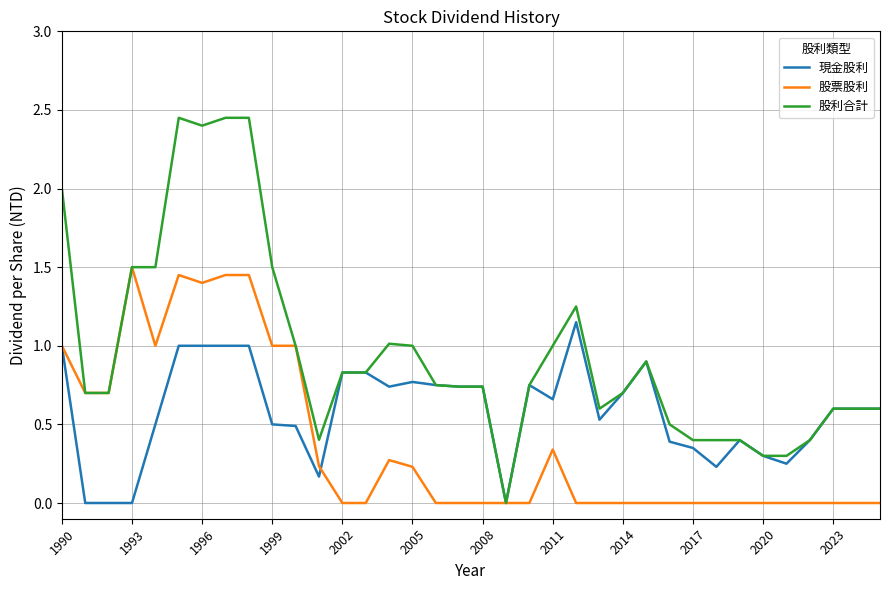

Which series has the largest total across all categories?

股利合計